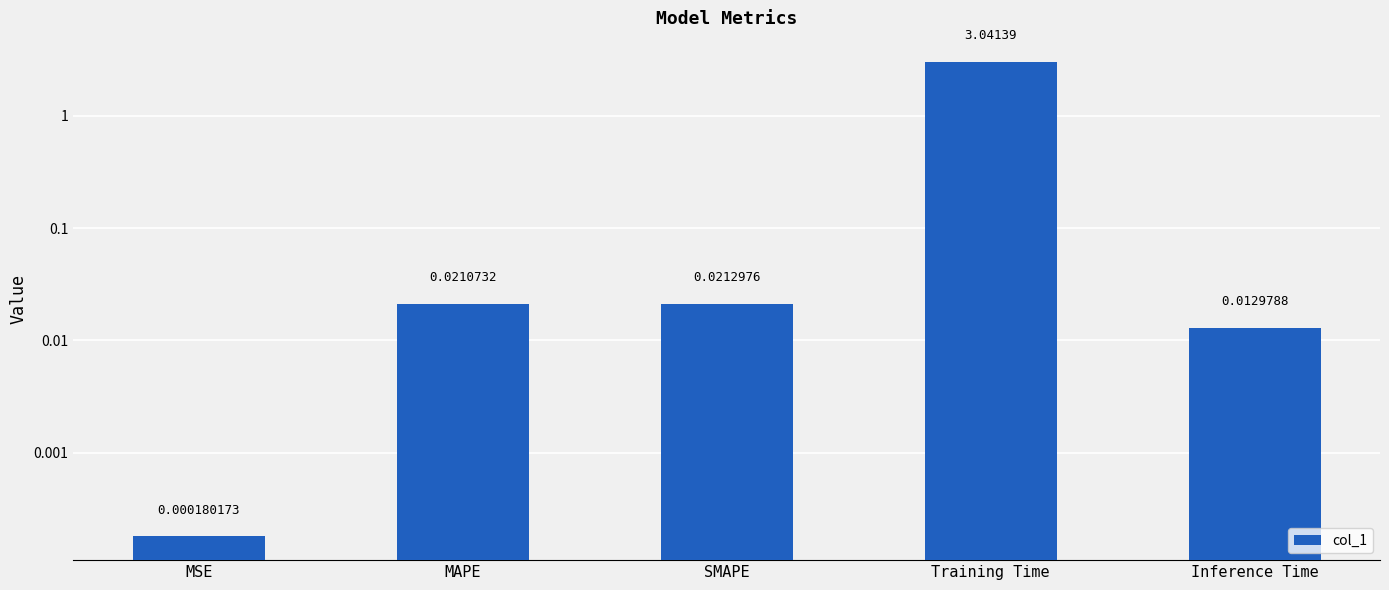

At which label is the value closest to 1?

SMAPE